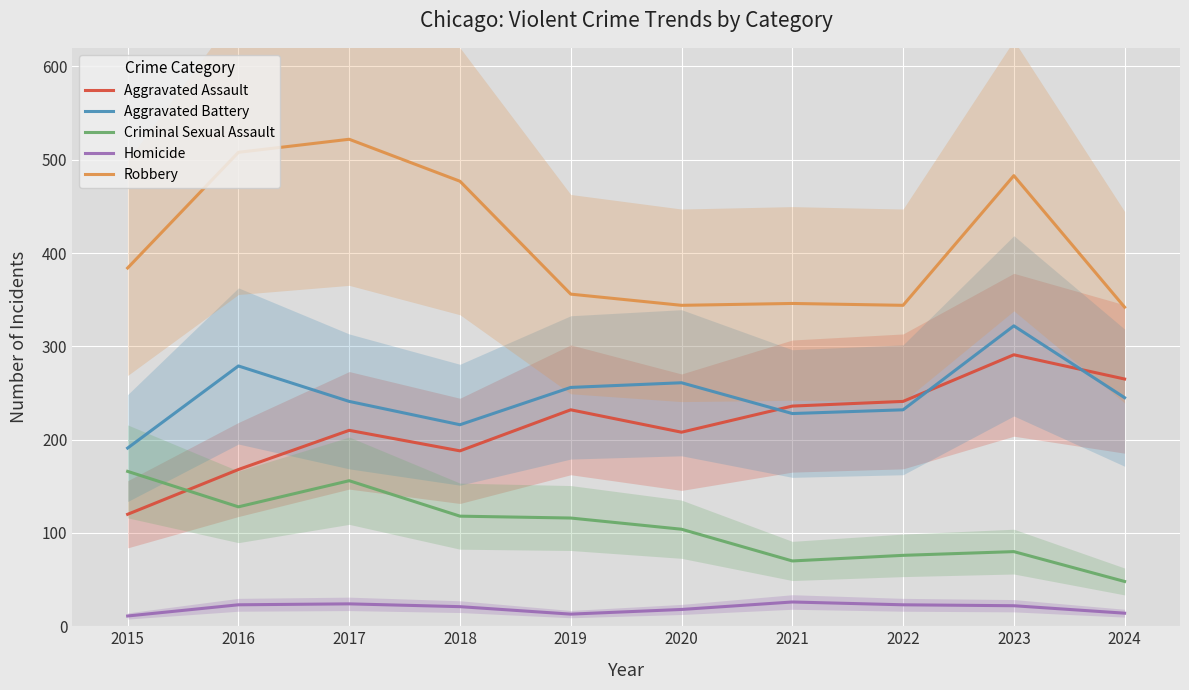

True or false: Robbery and Aggravated Battery cross at least once.

False